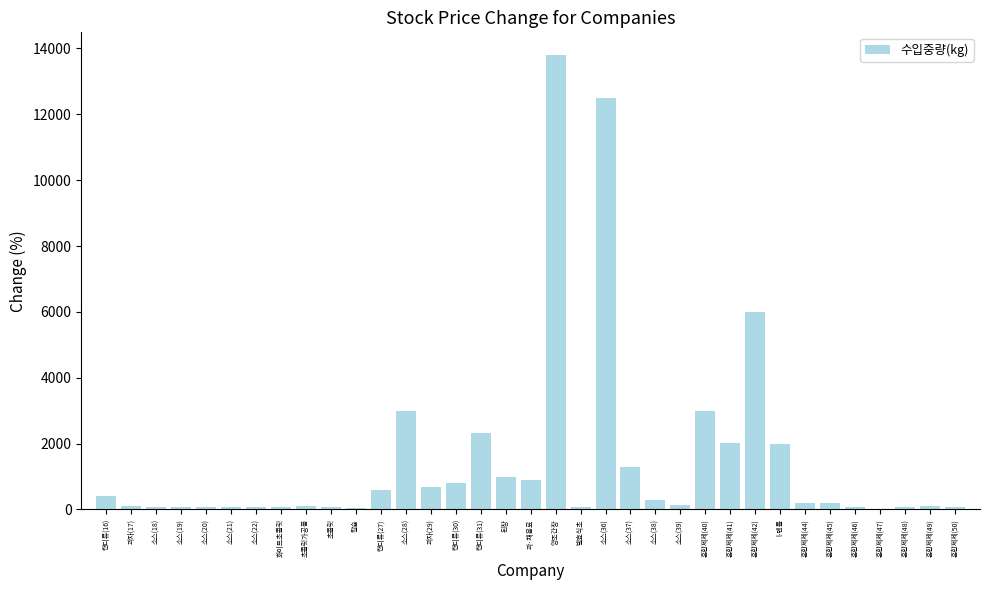

Count the number of data series in this chart.

1